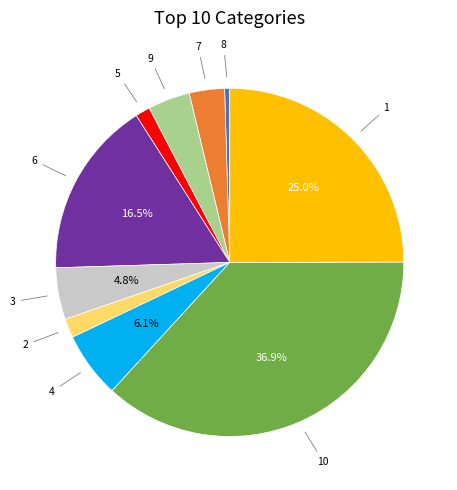

How many segments does this pie chart have?

10